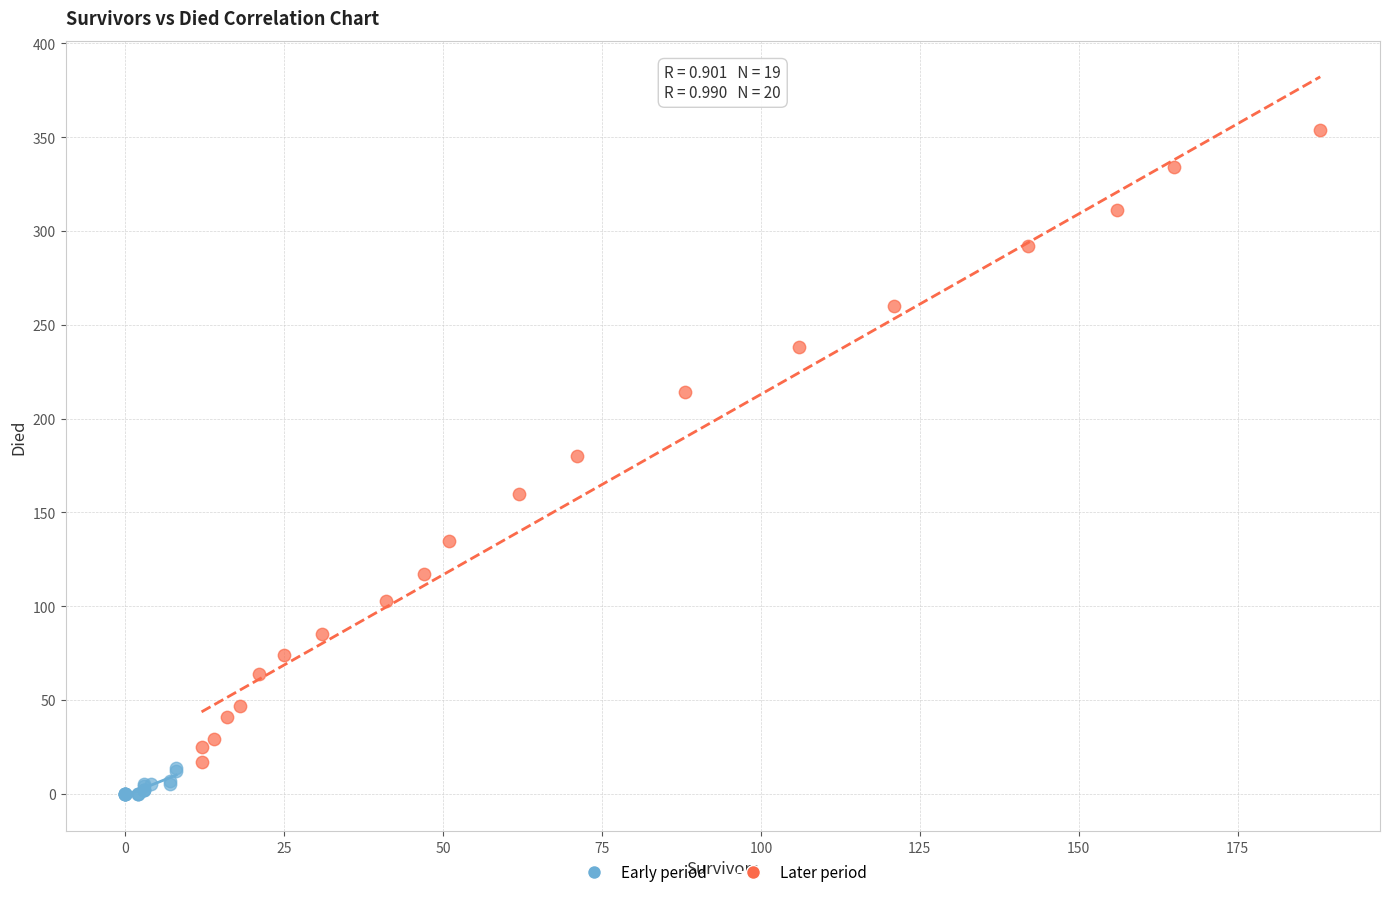

Which series contains the lowest Y value?

Early period